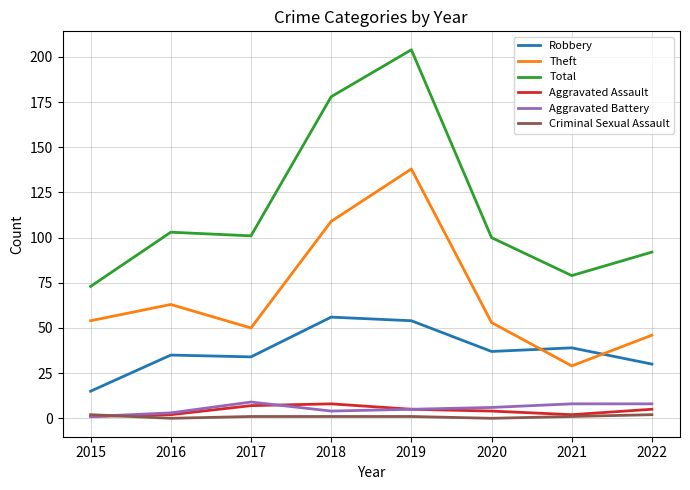

Is it true that Robbery equals 56 at 2018?

True